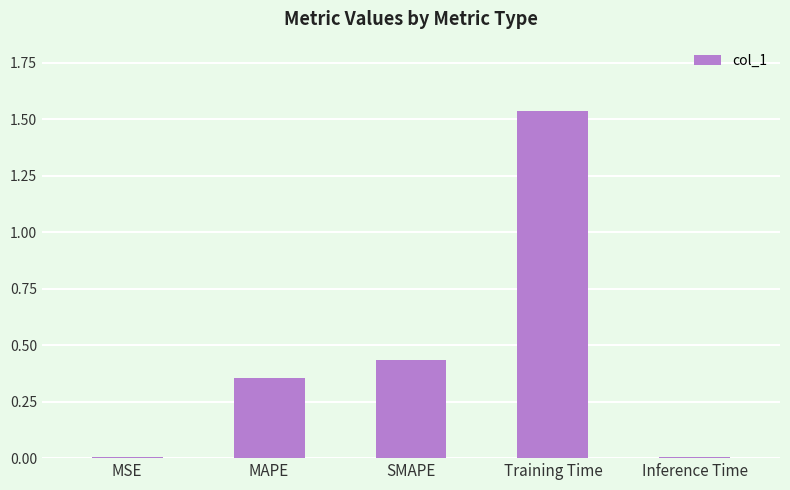

Are the bars horizontal?

No